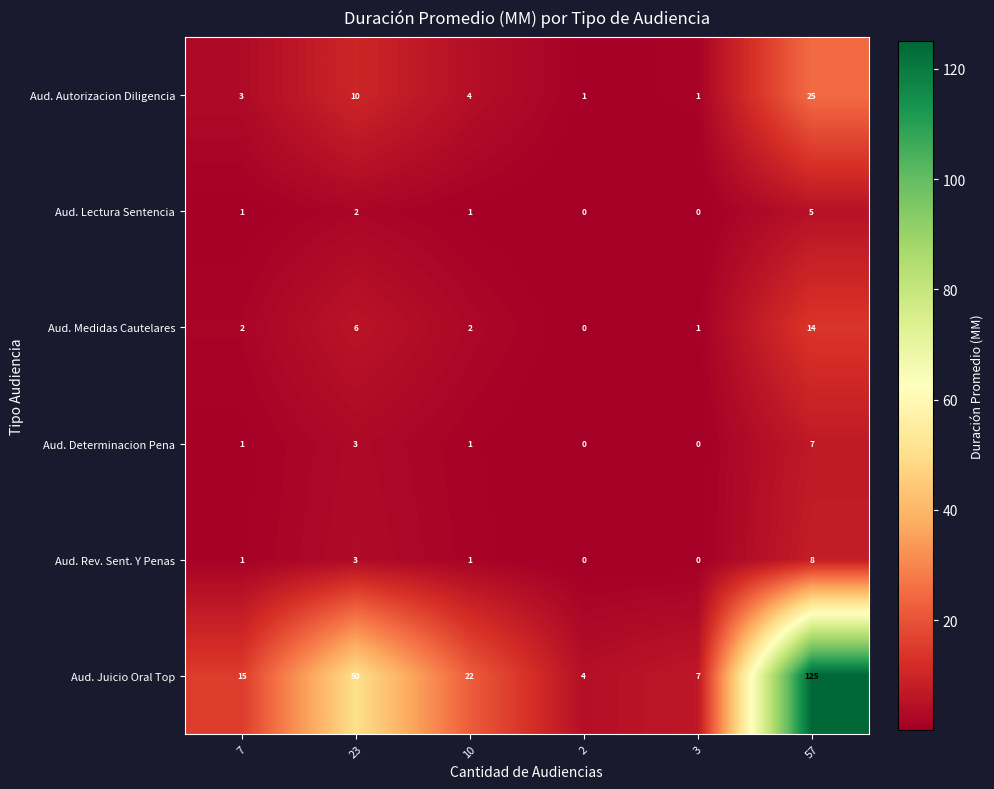

Which series changed the most between 23 and 3?

Aud. Juicio Oral Top